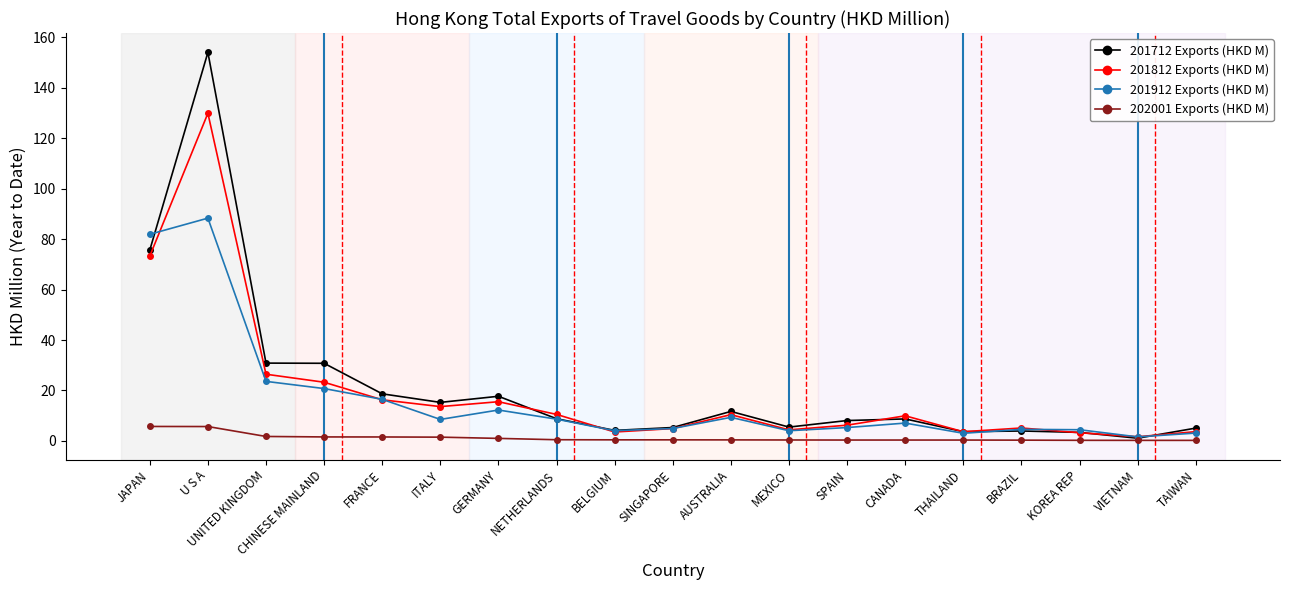

Which series has the widest spread of values?

201712 Exports (HKD M)